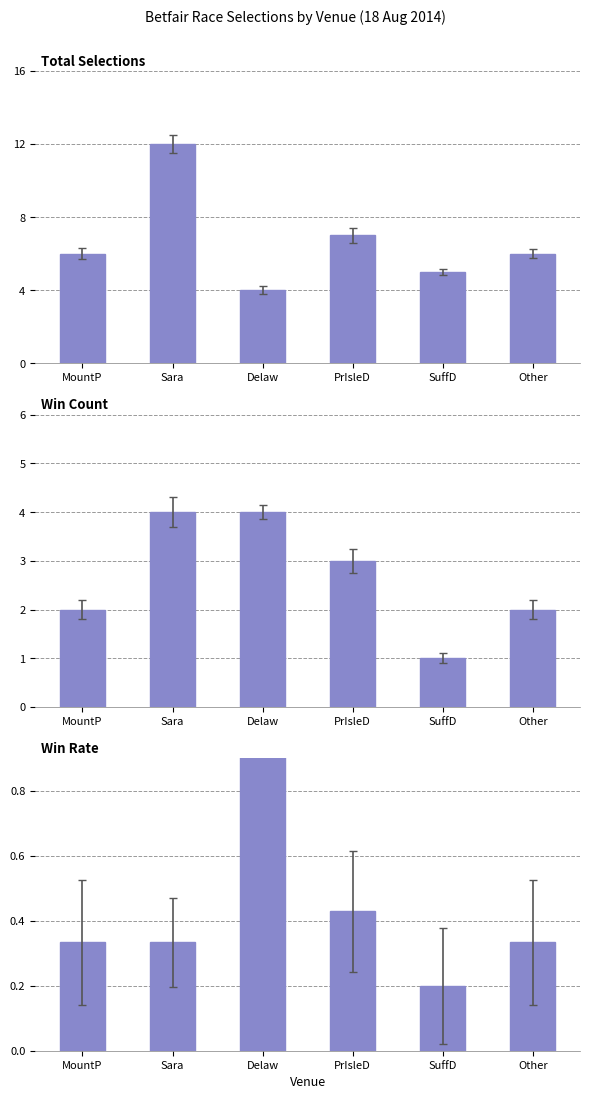

Is the value of Win Count at PrIsleD greater than the value of Total Selections at Delaw?

No